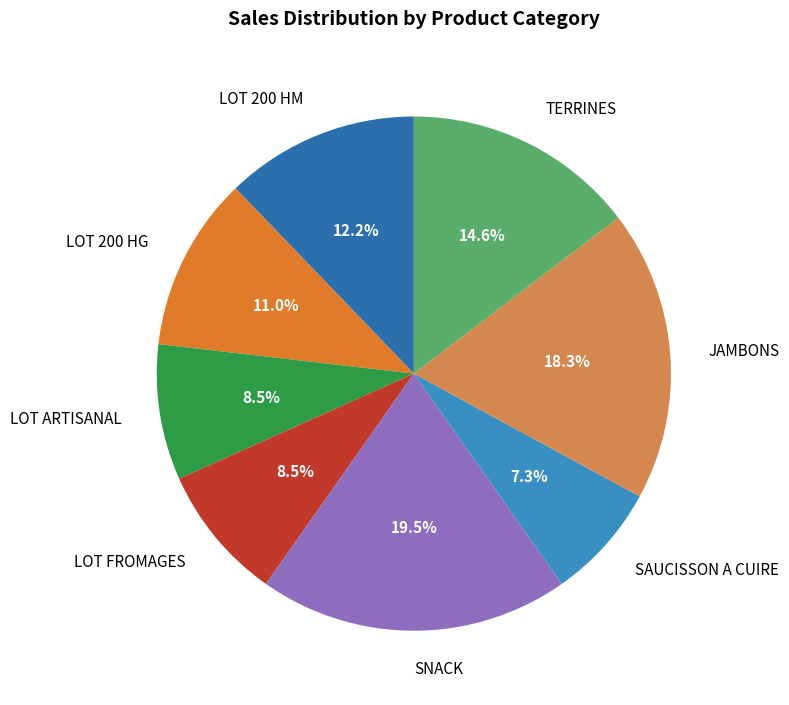

What is the smallest slice in the pie chart?

SAUCISSON A CUIRE